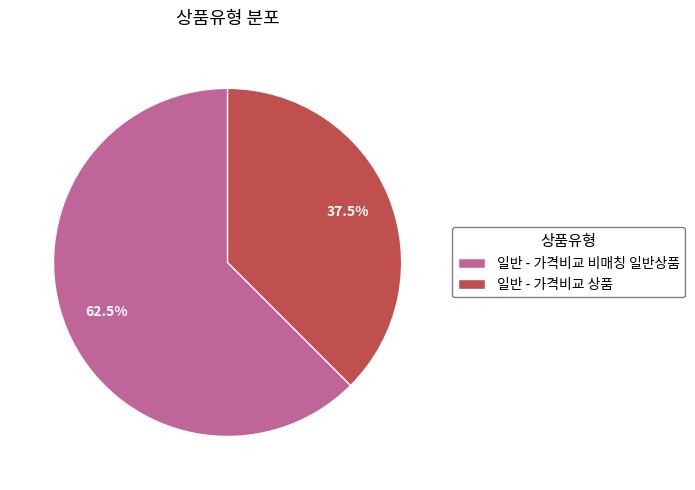

Count the number of slices in the pie.

2